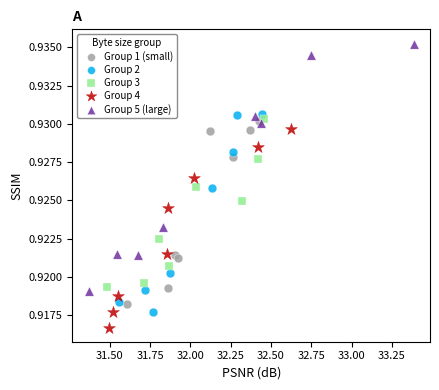

Which series contains the highest Y value?

Group 5 (large)